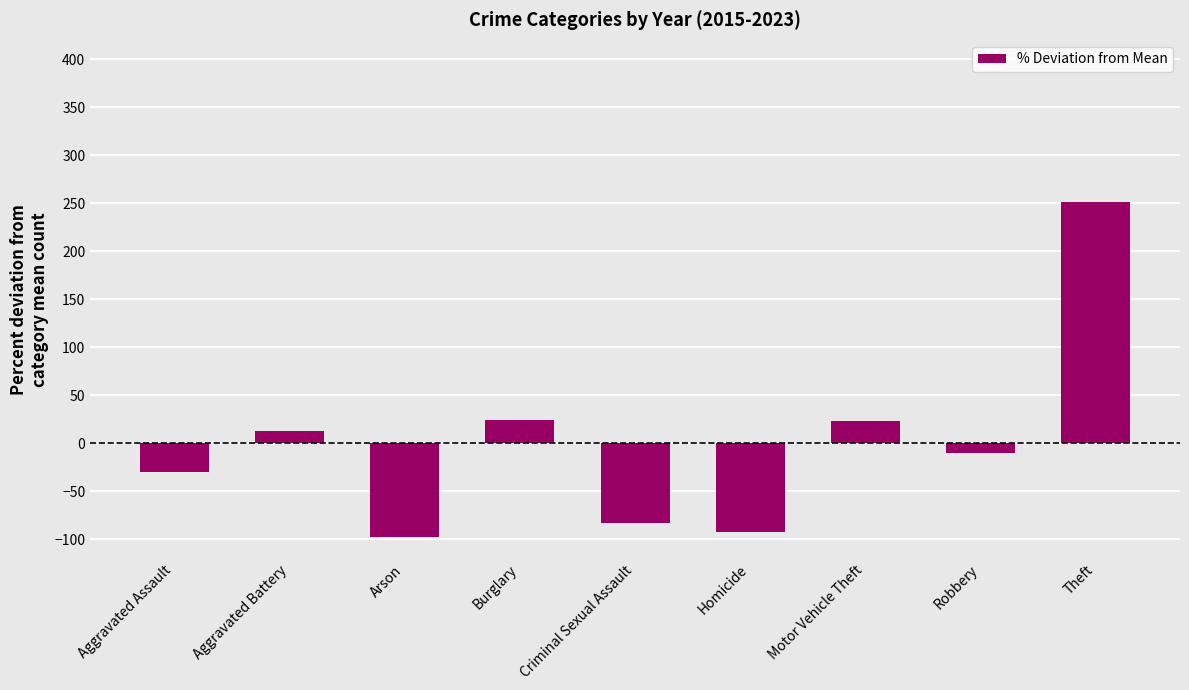

The value at Aggravated Assault is -30.3. True or false?

True